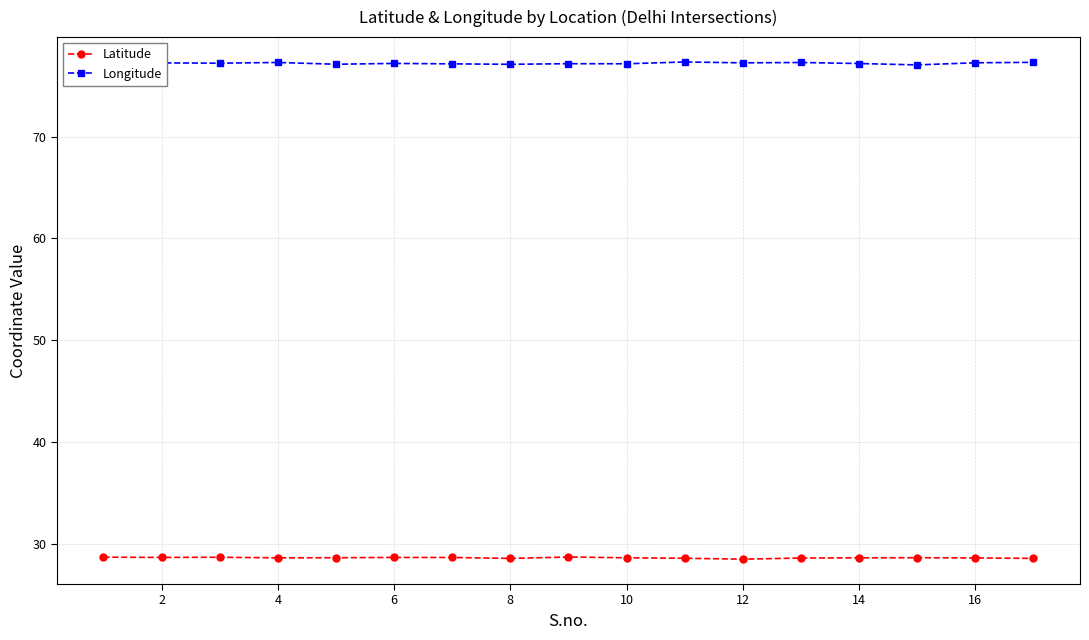

True or false: Longitude and Latitude cross at least once.

False